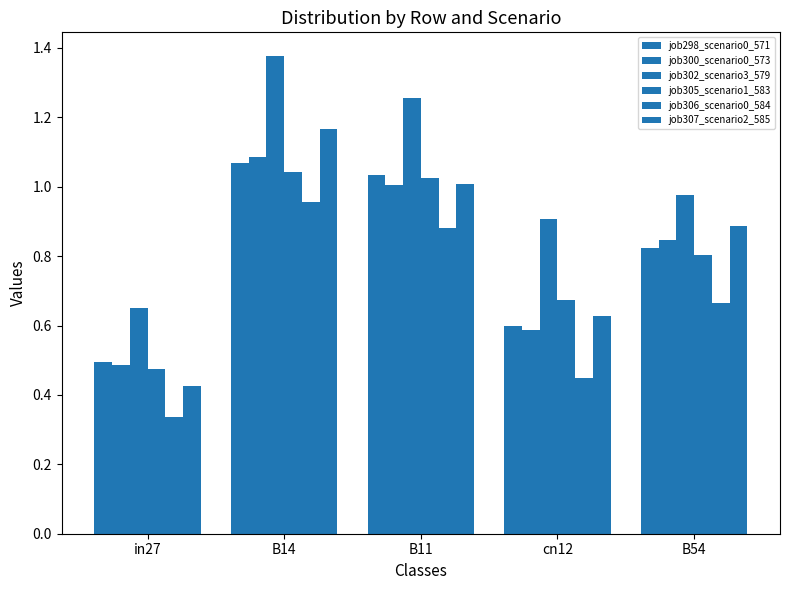

True or false: job306_scenario0_584 has a value of 0.4 at cn12.

True